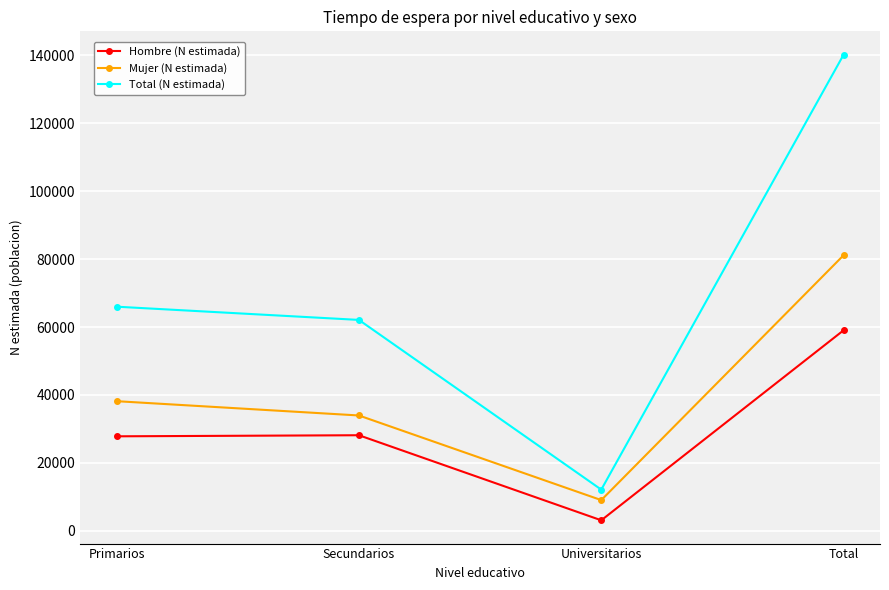

The value of Mujer (N estimada) at Secundarios is 33958. True or false?

True